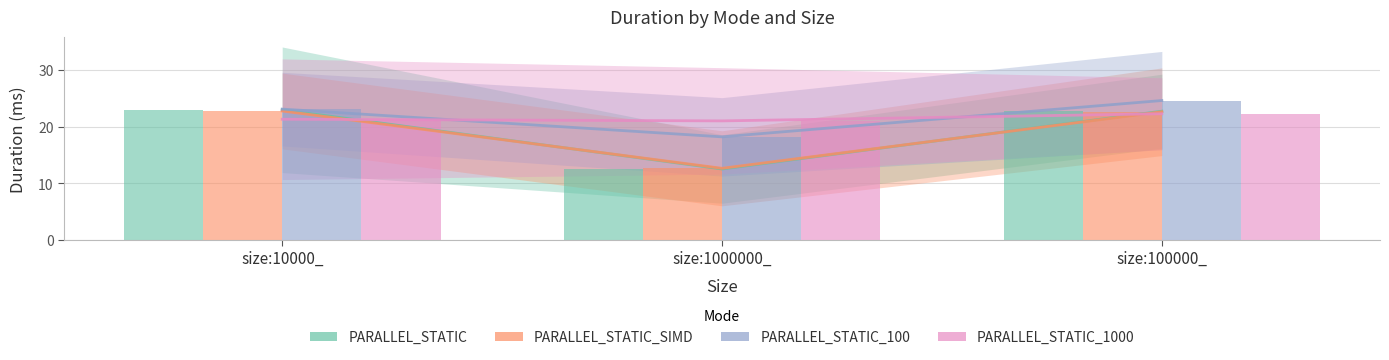

List the labels in order of PARALLEL_STATIC_1000 value, largest first.

size:100000_, size:10000_, size:1000000_